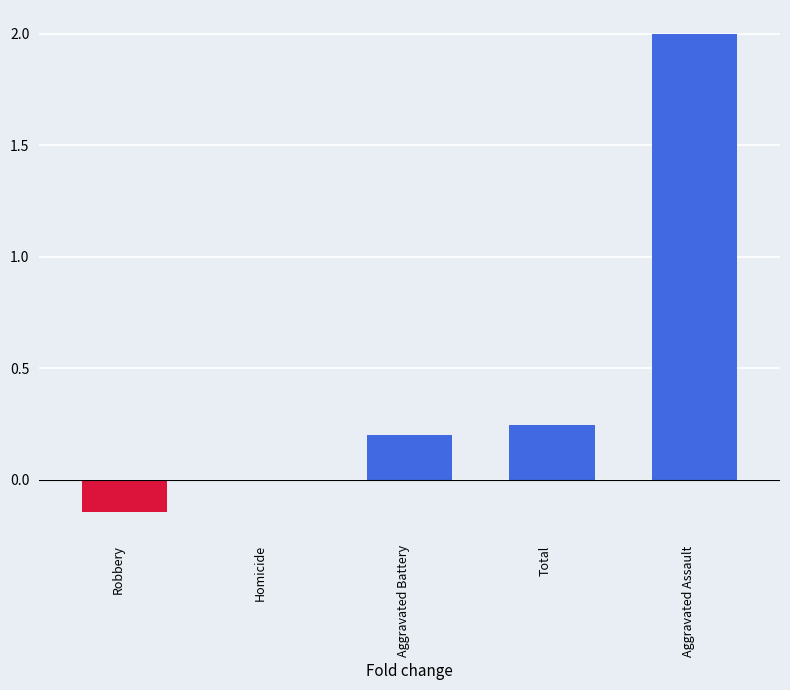

What is the sum of all values?

2.3